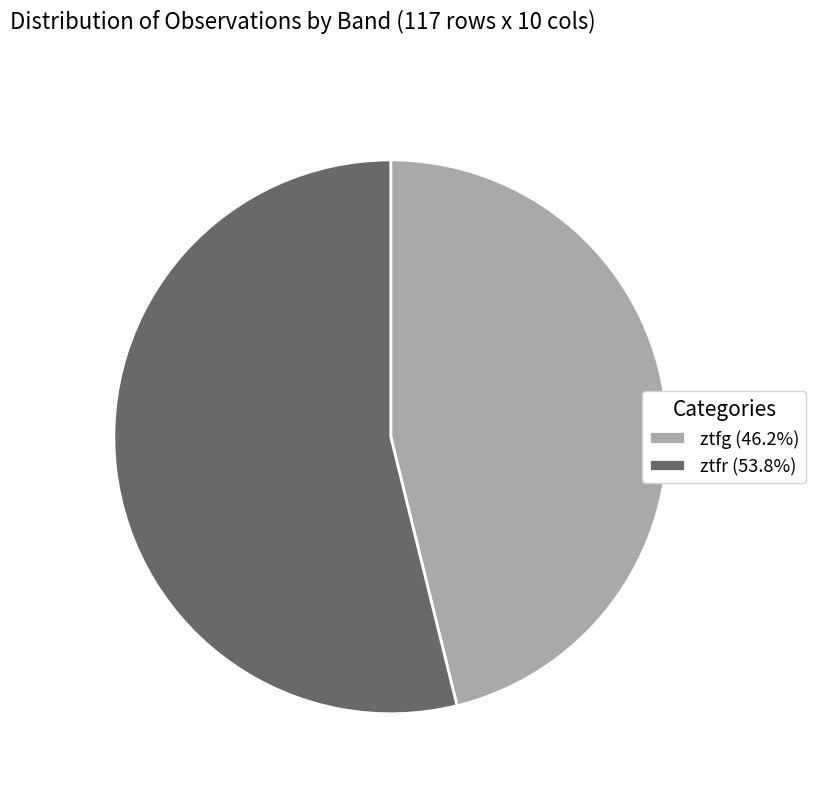

Approximately how many times larger is the value at ztfr (53.8%) compared to ztfg (46.2%)?

1.2